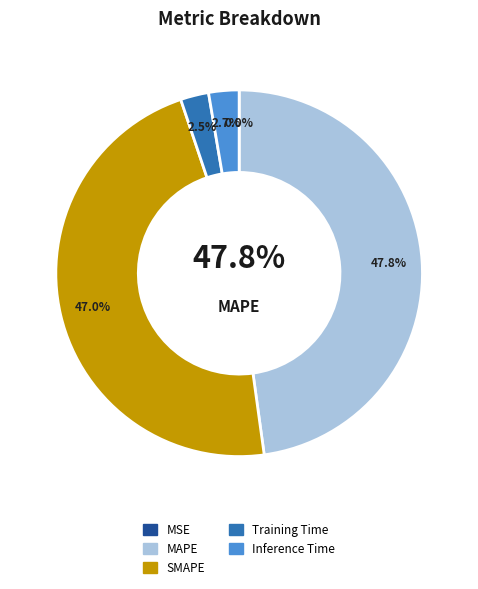

Which slice is the largest?

MAPE